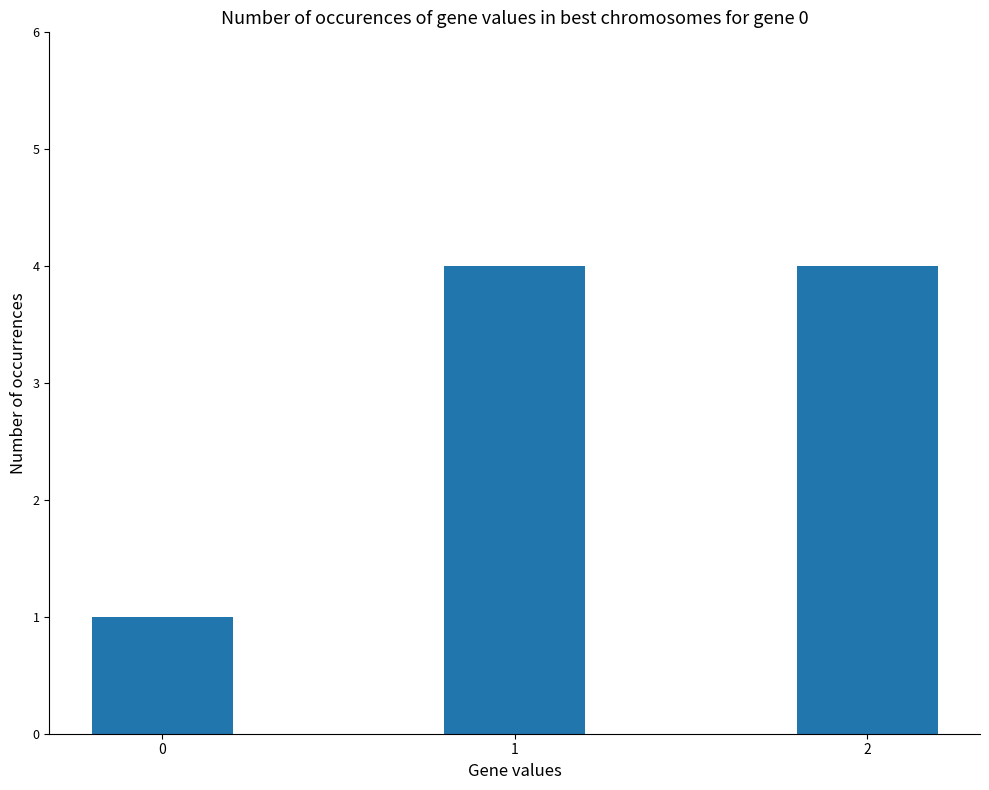

What is the ratio of the value at 2 to the value at 0?

4.0